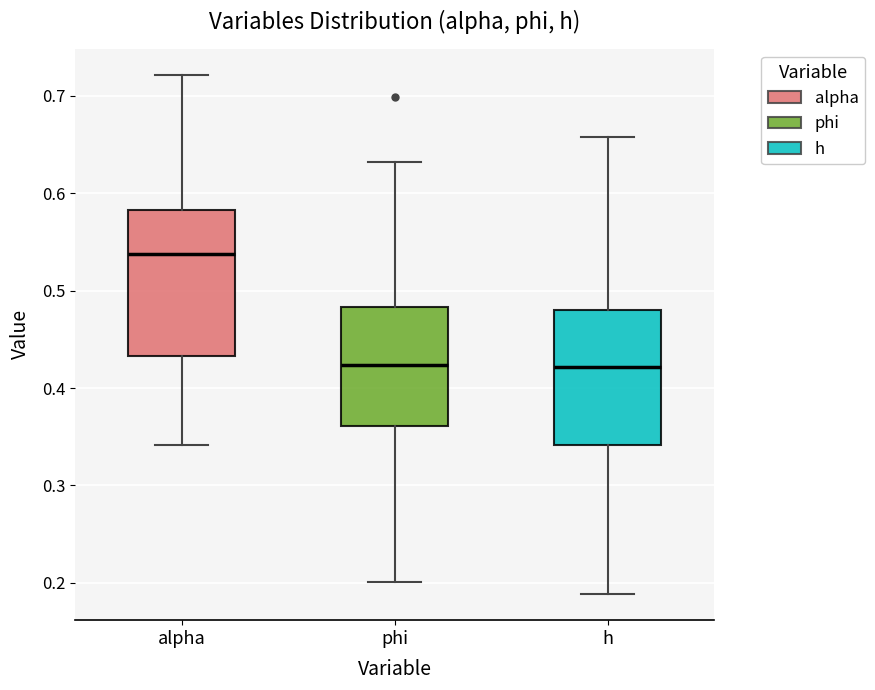

Reading left to right, transcribe this box plot: for each box, give where its median line is, the range the box spans, and where its two whiskers end, as read against the y-axis. The values are not printed on the chart, so give them approximately, as read against the axis.

alpha: median 0.54, box 0.43 to 0.58, whiskers 0.34 to 0.72
phi: median 0.42, box 0.36 to 0.48, whiskers 0.20 to 0.63
h: median 0.42, box 0.34 to 0.48, whiskers 0.19 to 0.66